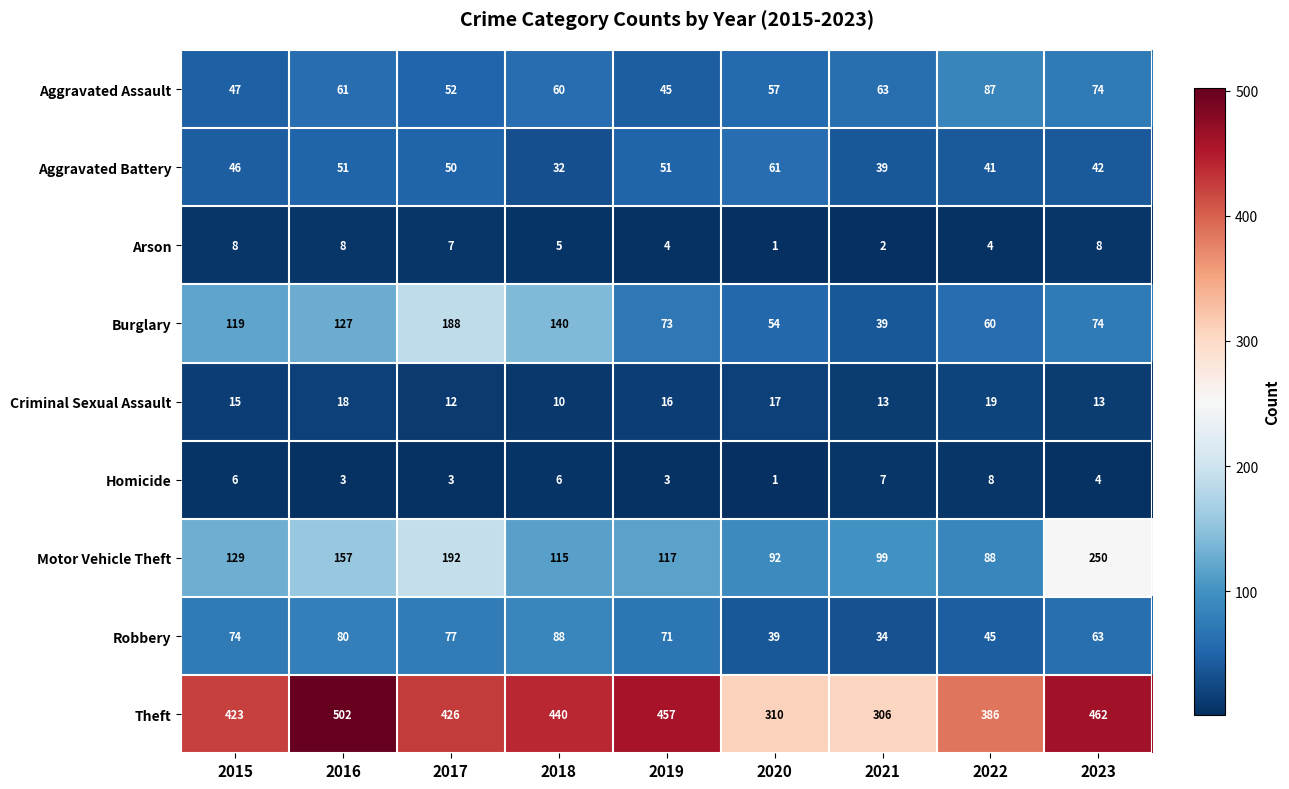

What is the total value across all series at 2015?

867